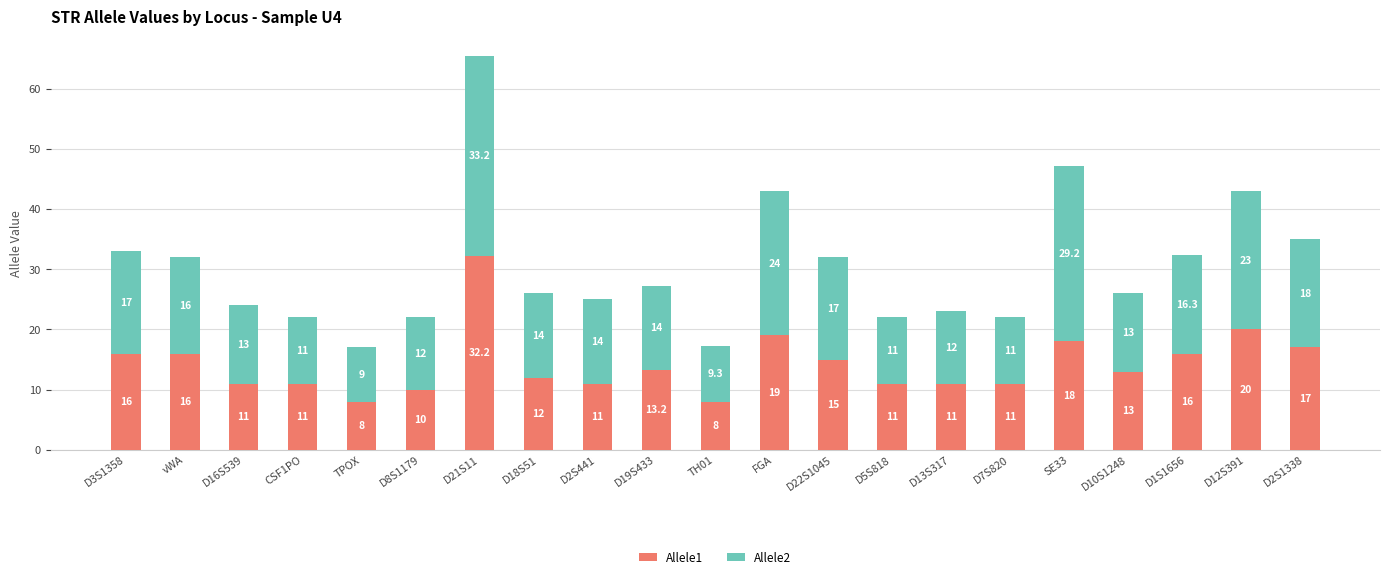

At which category is the sum across all series the highest?

D21S11